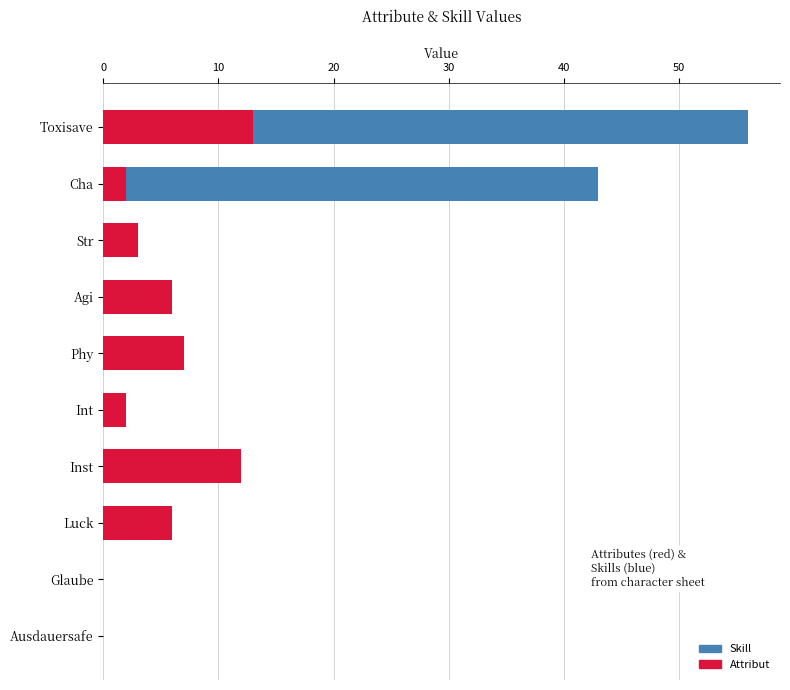

Rank the series at Int from highest to lowest value.

Attribut, Skill